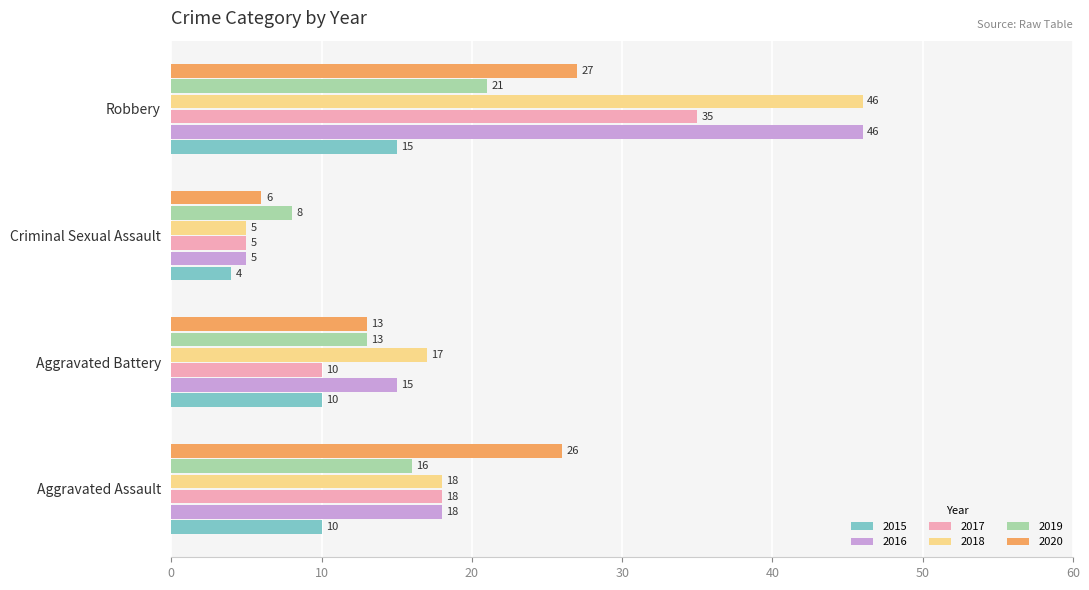

What is the minimum value shown in the chart?

4